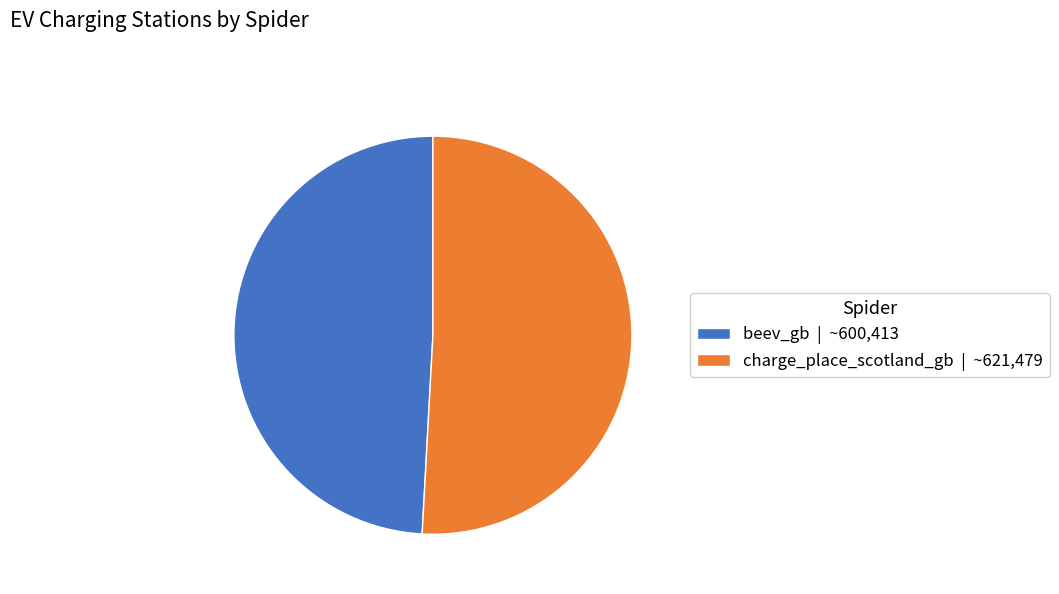

What is the majority slice?

charge_place_scotland_gb